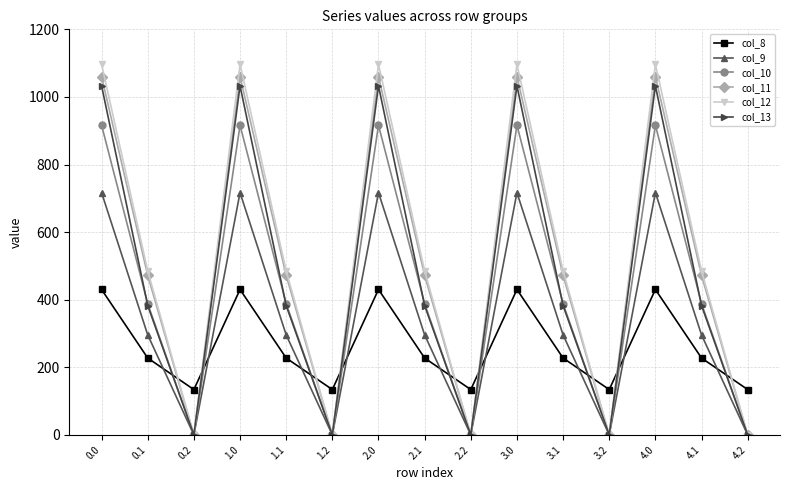

The value of col_8 at 4.1 is 403.0. True or false?

False